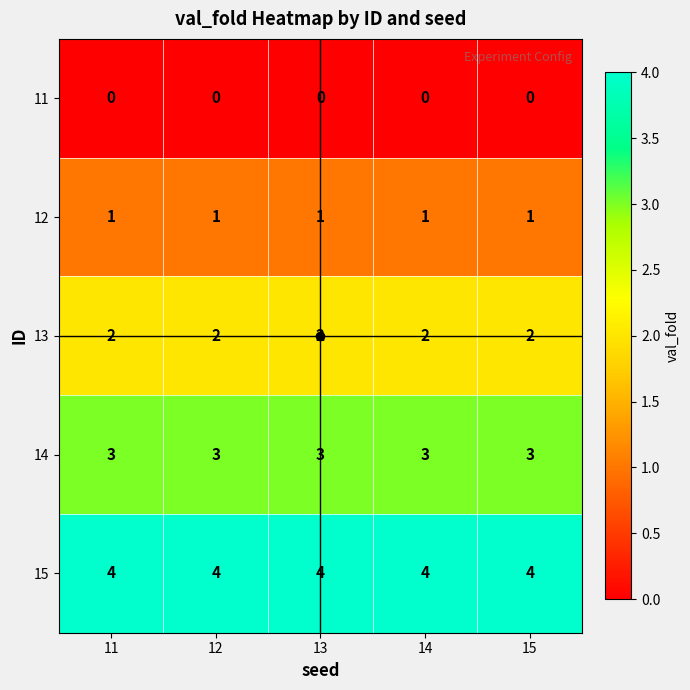

Rank the series at 14 from lowest to highest value.

11, 12, 13, 14, 15